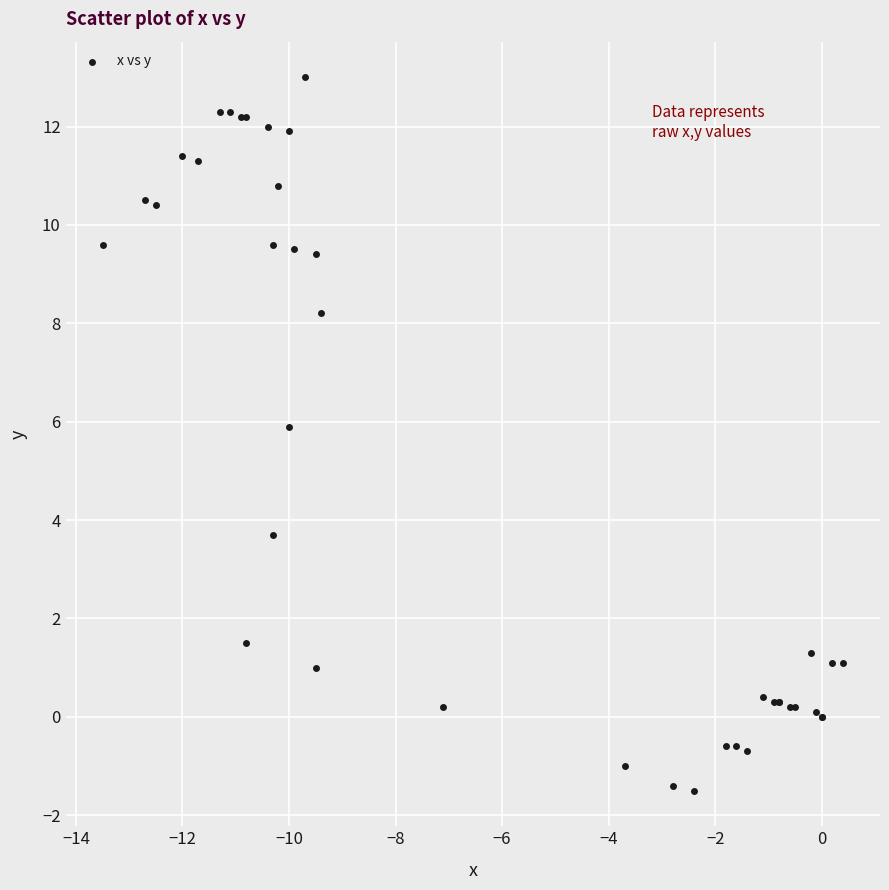

What Y value in the scatter plot is closest to 5?

5.9